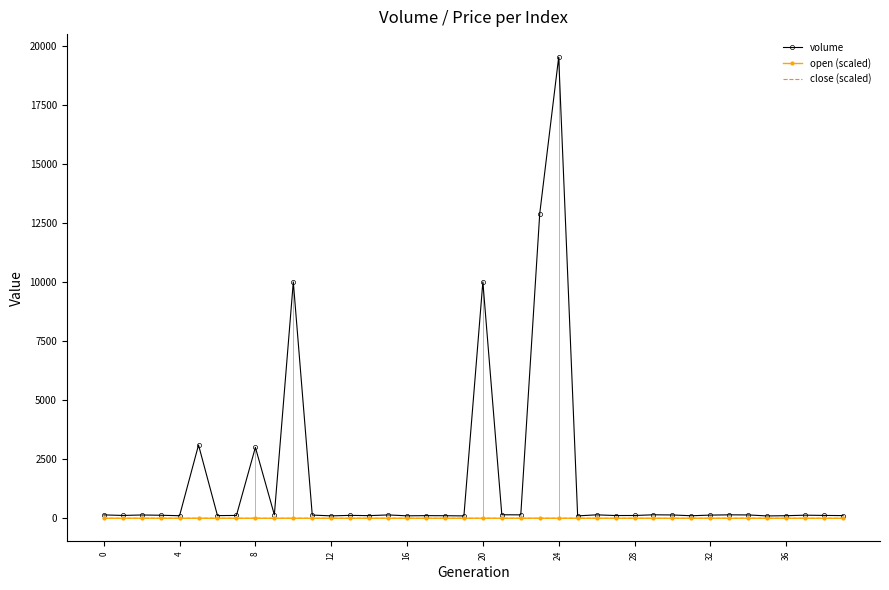

What are all the series names shown in the legend?

volume, open (scaled), close (scaled)